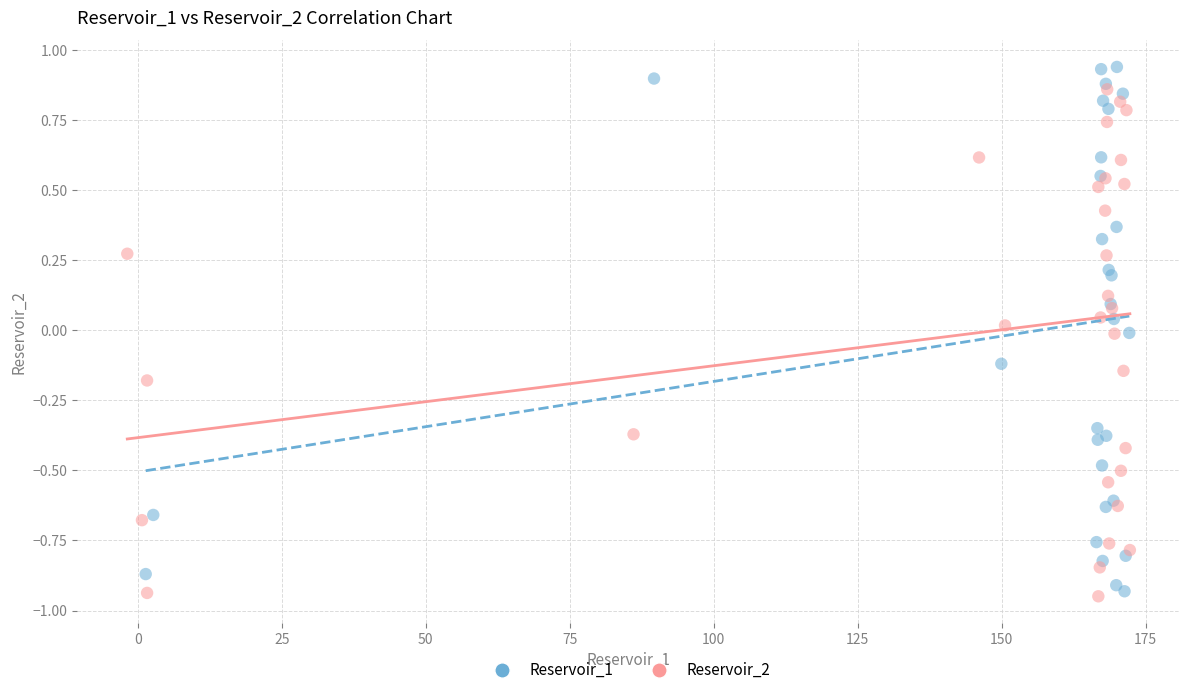

Which series has the largest Y range (max minus min)?

Reservoir_1